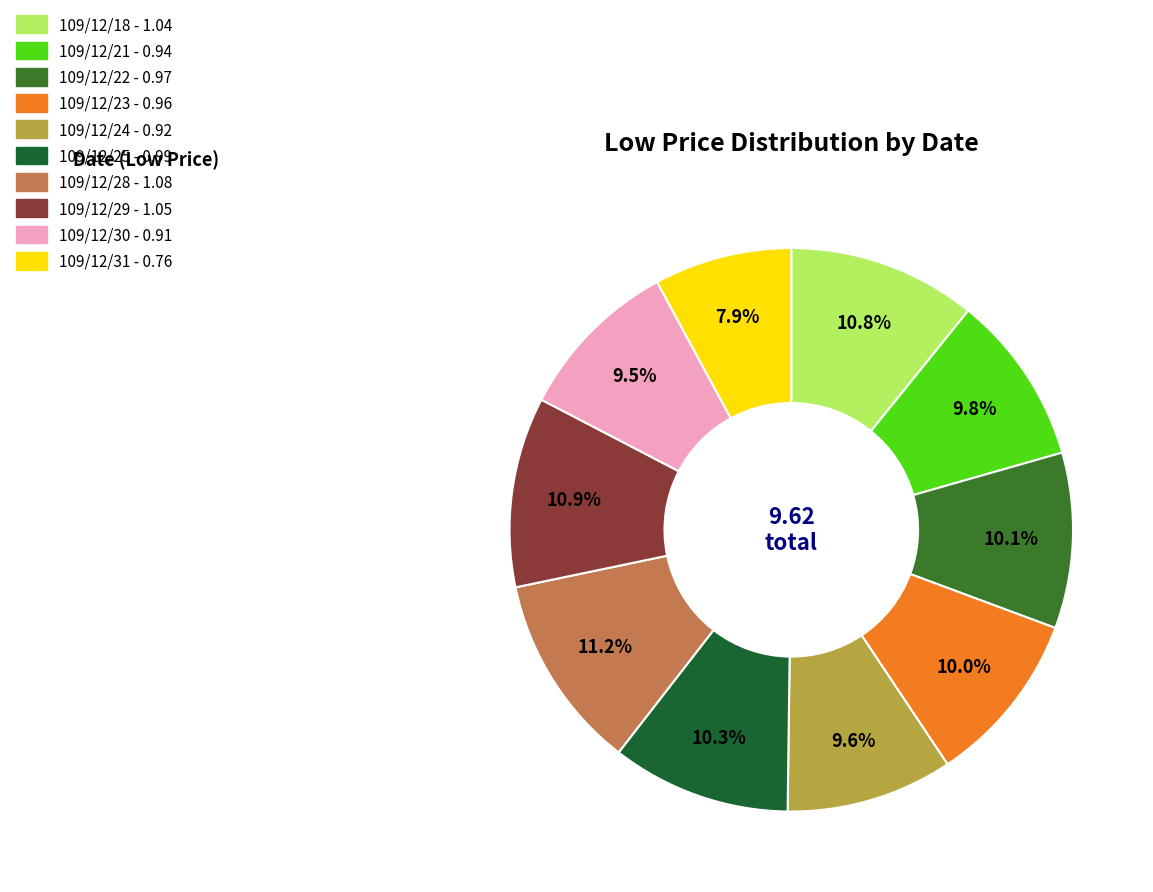

Which category has the smallest portion of the pie?

109/12/31